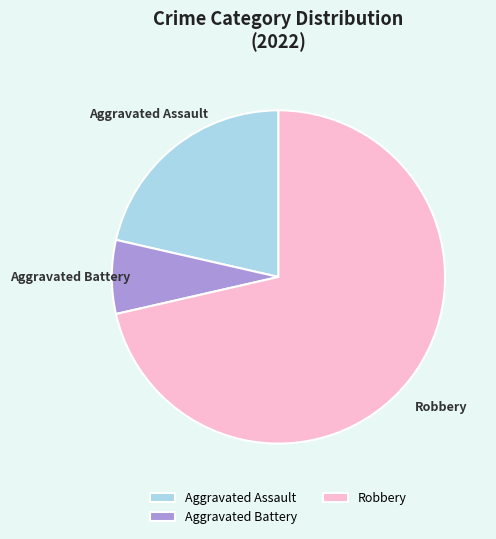

Which slice is the largest?

Robbery